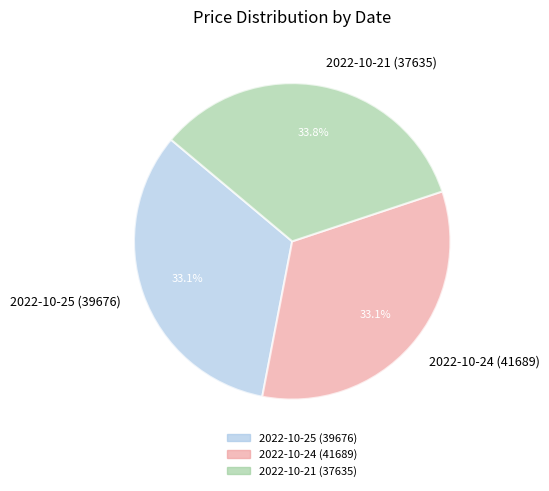

To the nearest percent, what is the difference between the 2022-10-24 (41689) and 2022-10-21 (37635) slice percentages?

1%